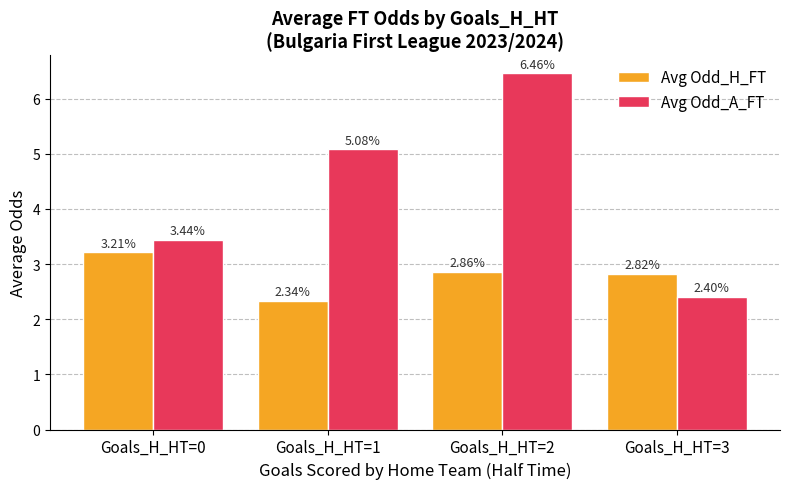

What is the value of the Avg Odd_A_FT bar at the 2nd from the left?

5.1